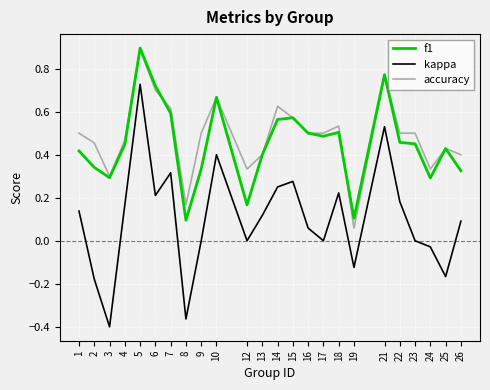

What is the difference between the maximum and minimum values in the kappa series?

1.1